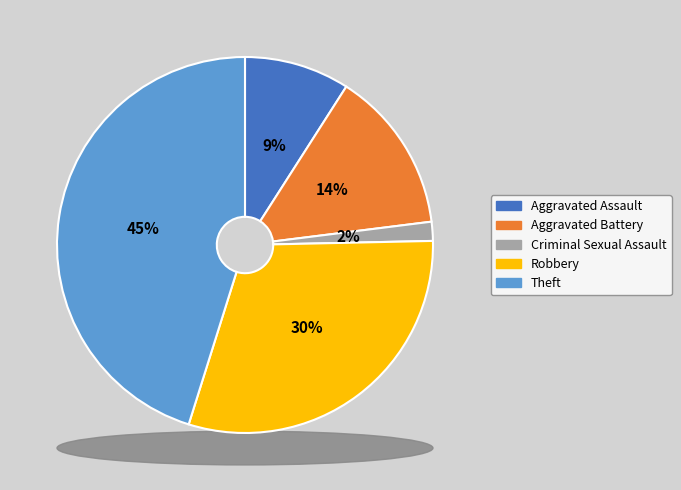

Count the number of slices in the pie.

5